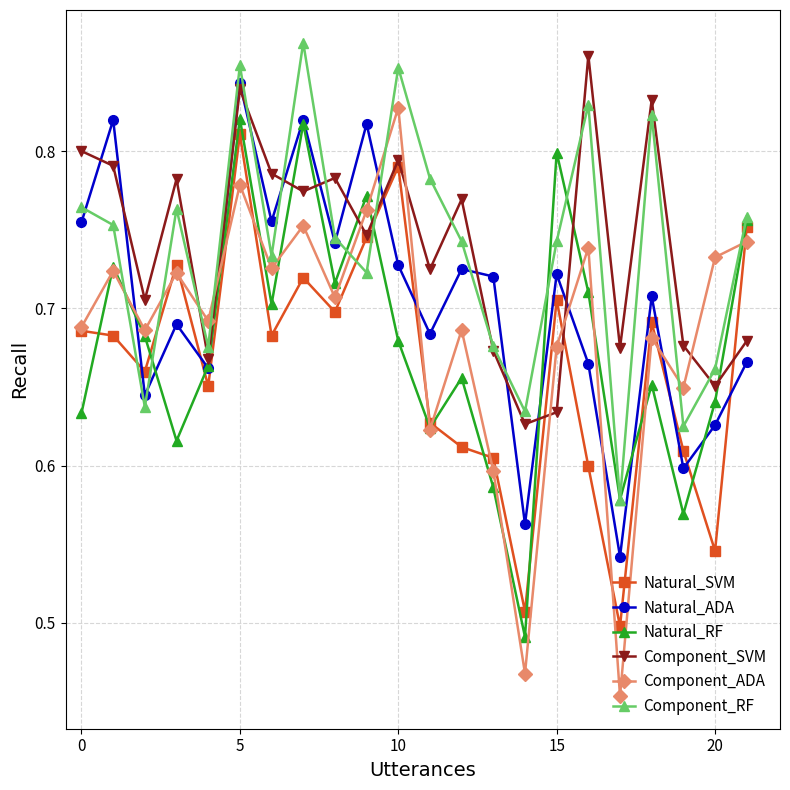

Which series has the widest spread of values?

Component_ADA